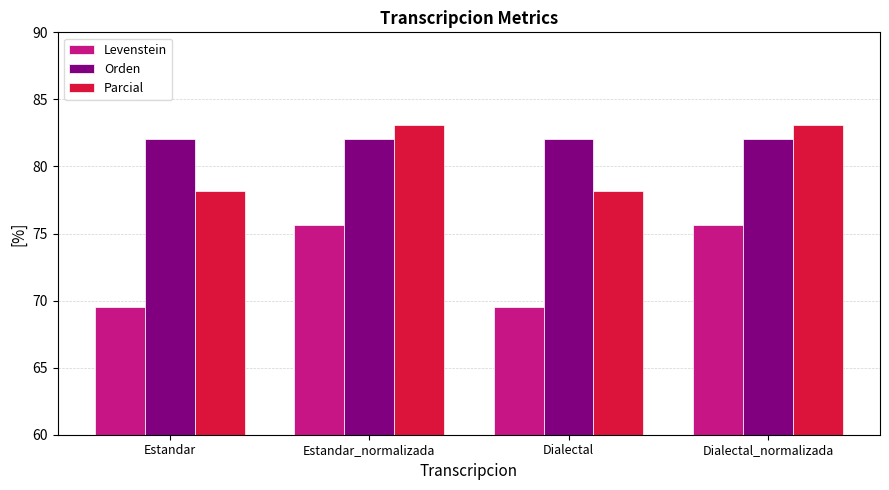

What is the difference between the second highest and second lowest values in the Levenstein series?

6.1